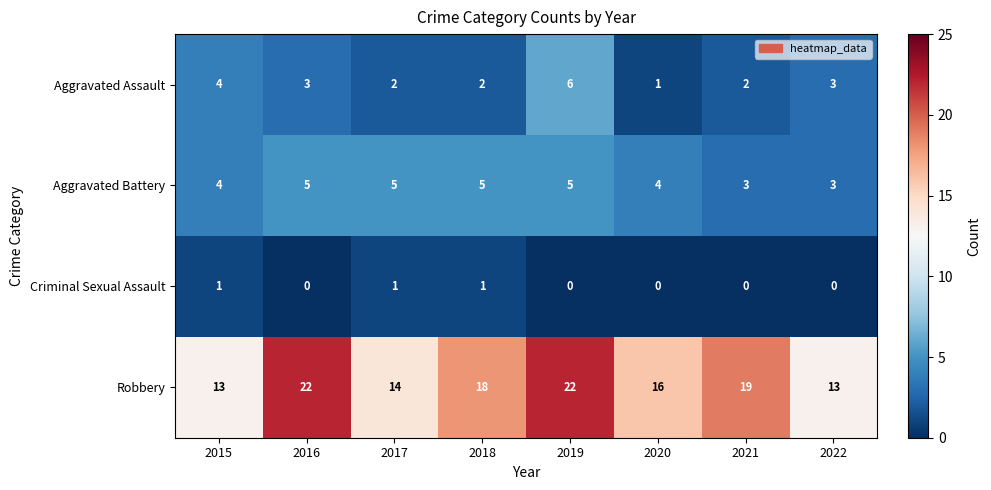

True or false: Aggravated Assault has a value of 4 at 2022.

False